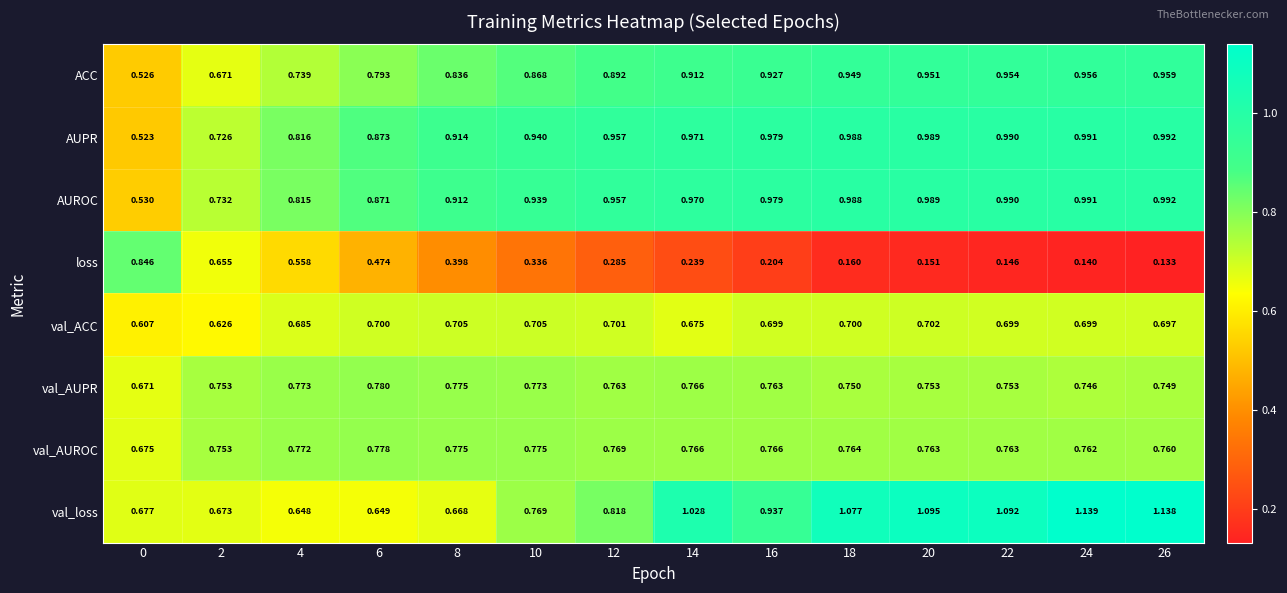

At how many categories does at least one series exceed 1?

6